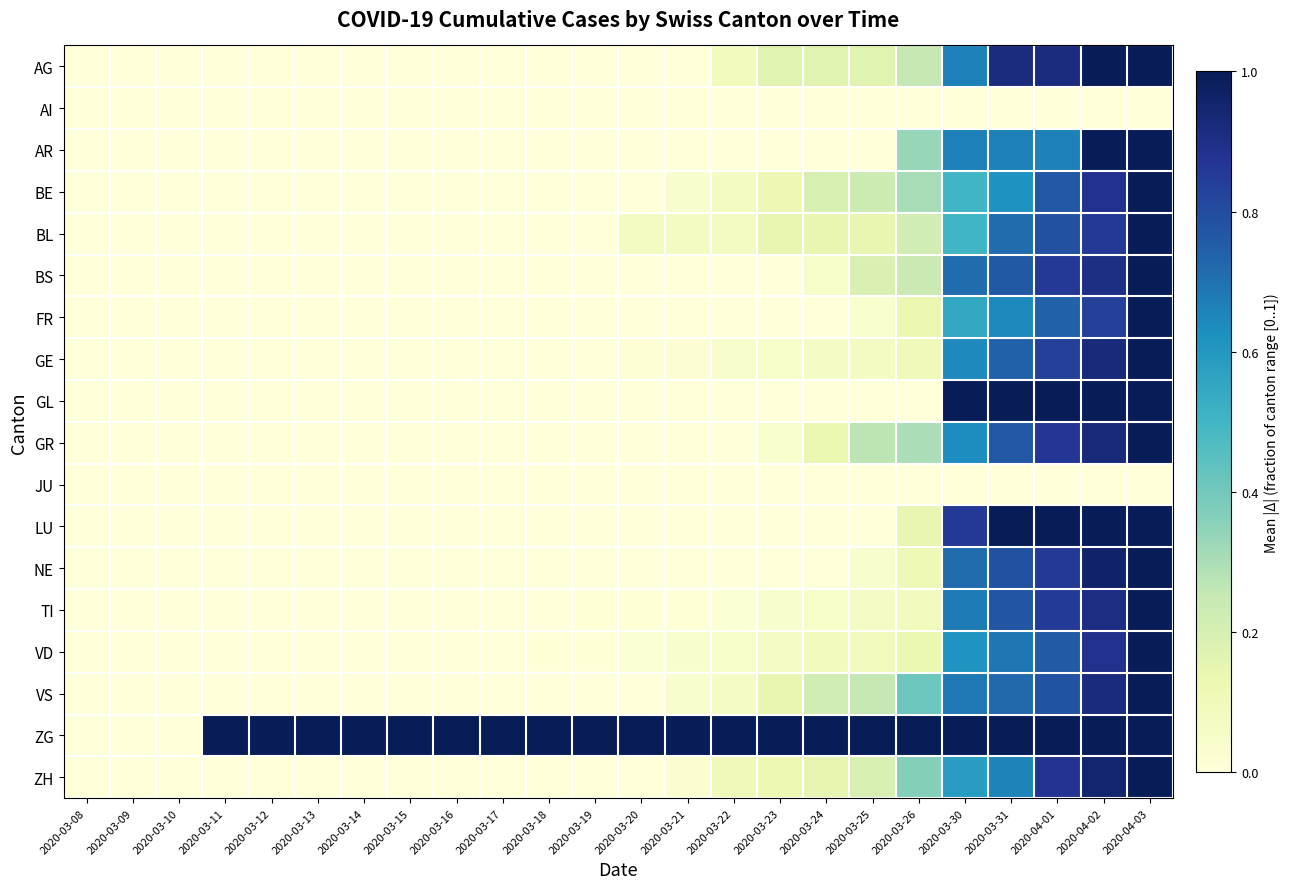

Reading right to left, transcribe all the data shown in this chart.

AG: 2020-04-03=1.0	2020-04-02=1.0	2020-04-01=0.9	2020-03-31=0.9	2020-03-30=0.7	2020-03-26=0.2	2020-03-25=0.2	2020-03-24=0.2	2020-03-23=0.2	2020-03-22=0.1	2020-03-21=0.0	2020-03-20=0.0	2020-03-19=0.0	2020-03-18=0.0	2020-03-17=0.0	2020-03-16=0.0	2020-03-15=0.0	2020-03-14=0.0	2020-03-13=0.0	2020-03-12=0.0	2020-03-11=0.0	2020-03-10=0.0	2020-03-09=0.0	2020-03-08=0.0
AI: 2020-04-03=0.0	2020-04-02=0.0	2020-04-01=0.0	2020-03-31=0.0	2020-03-30=0.0	2020-03-26=0.0	2020-03-25=0.0	2020-03-24=0.0	2020-03-23=0.0	2020-03-22=0.0	2020-03-21=0.0	2020-03-20=0.0	2020-03-19=0.0	2020-03-18=0.0	2020-03-17=0.0	2020-03-16=0.0	2020-03-15=0.0	2020-03-14=0.0	2020-03-13=0.0	2020-03-12=0.0	2020-03-11=0.0	2020-03-10=0.0	2020-03-09=0.0	2020-03-08=0.0
AR: 2020-04-03=1.0	2020-04-02=1.0	2020-04-01=0.7	2020-03-31=0.7	2020-03-30=0.7	2020-03-26=0.3	2020-03-25=0.0	2020-03-24=0.0	2020-03-23=0.0	2020-03-22=0.0	2020-03-21=0.0	2020-03-20=0.0	2020-03-19=0.0	2020-03-18=0.0	2020-03-17=0.0	2020-03-16=0.0	2020-03-15=0.0	2020-03-14=0.0	2020-03-13=0.0	2020-03-12=0.0	2020-03-11=0.0	2020-03-10=0.0	2020-03-09=0.0	2020-03-08=0.0
BE: 2020-04-03=1.0	2020-04-02=0.9	2020-04-01=0.8	2020-03-31=0.6	2020-03-30=0.5	2020-03-26=0.3	2020-03-25=0.2	2020-03-24=0.2	2020-03-23=0.1	2020-03-22=0.1	2020-03-21=0.0	2020-03-20=0.0	2020-03-19=0.0	2020-03-18=0.0	2020-03-17=0.0	2020-03-16=0.0	2020-03-15=0.0	2020-03-14=0.0	2020-03-13=0.0	2020-03-12=0.0	2020-03-11=0.0	2020-03-10=0.0	2020-03-09=0.0	2020-03-08=0.0
BL: 2020-04-03=1.0	2020-04-02=0.9	2020-04-01=0.8	2020-03-31=0.7	2020-03-30=0.5	2020-03-26=0.2	2020-03-25=0.1	2020-03-24=0.1	2020-03-23=0.1	2020-03-22=0.1	2020-03-21=0.1	2020-03-20=0.1	2020-03-19=0.0	2020-03-18=0.0	2020-03-17=0.0	2020-03-16=0.0	2020-03-15=0.0	2020-03-14=0.0	2020-03-13=0.0	2020-03-12=0.0	2020-03-11=0.0	2020-03-10=0.0	2020-03-09=0.0	2020-03-08=0.0
BS: 2020-04-03=1.0	2020-04-02=0.9	2020-04-01=0.9	2020-03-31=0.8	2020-03-30=0.7	2020-03-26=0.2	2020-03-25=0.2	2020-03-24=0.0	2020-03-23=0.0	2020-03-22=0.0	2020-03-21=0.0	2020-03-20=0.0	2020-03-19=0.0	2020-03-18=0.0	2020-03-17=0.0	2020-03-16=0.0	2020-03-15=0.0	2020-03-14=0.0	2020-03-13=0.0	2020-03-12=0.0	2020-03-11=0.0	2020-03-10=0.0	2020-03-09=0.0	2020-03-08=0.0
FR: 2020-04-03=1.0	2020-04-02=0.8	2020-04-01=0.7	2020-03-31=0.6	2020-03-30=0.5	2020-03-26=0.1	2020-03-25=0.0	2020-03-24=0.0	2020-03-23=0.0	2020-03-22=0.0	2020-03-21=0.0	2020-03-20=0.0	2020-03-19=0.0	2020-03-18=0.0	2020-03-17=0.0	2020-03-16=0.0	2020-03-15=0.0	2020-03-14=0.0	2020-03-13=0.0	2020-03-12=0.0	2020-03-11=0.0	2020-03-10=0.0	2020-03-09=0.0	2020-03-08=0.0
GE: 2020-04-03=1.0	2020-04-02=0.9	2020-04-01=0.8	2020-03-31=0.7	2020-03-30=0.6	2020-03-26=0.1	2020-03-25=0.1	2020-03-24=0.1	2020-03-23=0.1	2020-03-22=0.0	2020-03-21=0.0	2020-03-20=0.0	2020-03-19=0.0	2020-03-18=0.0	2020-03-17=0.0	2020-03-16=0.0	2020-03-15=0.0	2020-03-14=0.0	2020-03-13=0.0	2020-03-12=0.0	2020-03-11=0.0	2020-03-10=0.0	2020-03-09=0.0	2020-03-08=0.0
GL: 2020-04-03=1.0	2020-04-02=1.0	2020-04-01=1.0	2020-03-31=1.0	2020-03-30=1.0	2020-03-26=0.0	2020-03-25=0.0	2020-03-24=0.0	2020-03-23=0.0	2020-03-22=0.0	2020-03-21=0.0	2020-03-20=0.0	2020-03-19=0.0	2020-03-18=0.0	2020-03-17=0.0	2020-03-16=0.0	2020-03-15=0.0	2020-03-14=0.0	2020-03-13=0.0	2020-03-12=0.0	2020-03-11=0.0	2020-03-10=0.0	2020-03-09=0.0	2020-03-08=0.0
GR: 2020-04-03=1.0	2020-04-02=0.9	2020-04-01=0.9	2020-03-31=0.8	2020-03-30=0.6	2020-03-26=0.3	2020-03-25=0.3	2020-03-24=0.1	2020-03-23=0.0	2020-03-22=0.0	2020-03-21=0.0	2020-03-20=0.0	2020-03-19=0.0	2020-03-18=0.0	2020-03-17=0.0	2020-03-16=0.0	2020-03-15=0.0	2020-03-14=0.0	2020-03-13=0.0	2020-03-12=0.0	2020-03-11=0.0	2020-03-10=0.0	2020-03-09=0.0	2020-03-08=0.0
JU: 2020-04-03=0.0	2020-04-02=0.0	2020-04-01=0.0	2020-03-31=0.0	2020-03-30=0.0	2020-03-26=0.0	2020-03-25=0.0	2020-03-24=0.0	2020-03-23=0.0	2020-03-22=0.0	2020-03-21=0.0	2020-03-20=0.0	2020-03-19=0.0	2020-03-18=0.0	2020-03-17=0.0	2020-03-16=0.0	2020-03-15=0.0	2020-03-14=0.0	2020-03-13=0.0	2020-03-12=0.0	2020-03-11=0.0	2020-03-10=0.0	2020-03-09=0.0	2020-03-08=0.0
LU: 2020-04-03=1.0	2020-04-02=1.0	2020-04-01=1.0	2020-03-31=1.0	2020-03-30=0.9	2020-03-26=0.1	2020-03-25=0.0	2020-03-24=0.0	2020-03-23=0.0	2020-03-22=0.0	2020-03-21=0.0	2020-03-20=0.0	2020-03-19=0.0	2020-03-18=0.0	2020-03-17=0.0	2020-03-16=0.0	2020-03-15=0.0	2020-03-14=0.0	2020-03-13=0.0	2020-03-12=0.0	2020-03-11=0.0	2020-03-10=0.0	2020-03-09=0.0	2020-03-08=0.0
NE: 2020-04-03=1.0	2020-04-02=1.0	2020-04-01=0.9	2020-03-31=0.8	2020-03-30=0.7	2020-03-26=0.1	2020-03-25=0.0	2020-03-24=0.0	2020-03-23=0.0	2020-03-22=0.0	2020-03-21=0.0	2020-03-20=0.0	2020-03-19=0.0	2020-03-18=0.0	2020-03-17=0.0	2020-03-16=0.0	2020-03-15=0.0	2020-03-14=0.0	2020-03-13=0.0	2020-03-12=0.0	2020-03-11=0.0	2020-03-10=0.0	2020-03-09=0.0	2020-03-08=0.0
TI: 2020-04-03=1.0	2020-04-02=0.9	2020-04-01=0.9	2020-03-31=0.8	2020-03-30=0.7	2020-03-26=0.1	2020-03-25=0.1	2020-03-24=0.1	2020-03-23=0.0	2020-03-22=0.0	2020-03-21=0.0	2020-03-20=0.0	2020-03-19=0.0	2020-03-18=0.0	2020-03-17=0.0	2020-03-16=0.0	2020-03-15=0.0	2020-03-14=0.0	2020-03-13=0.0	2020-03-12=0.0	2020-03-11=0.0	2020-03-10=0.0	2020-03-09=0.0	2020-03-08=0.0
VD: 2020-04-03=1.0	2020-04-02=0.9	2020-04-01=0.8	2020-03-31=0.7	2020-03-30=0.6	2020-03-26=0.1	2020-03-25=0.1	2020-03-24=0.1	2020-03-23=0.1	2020-03-22=0.1	2020-03-21=0.0	2020-03-20=0.0	2020-03-19=0.0	2020-03-18=0.0	2020-03-17=0.0	2020-03-16=0.0	2020-03-15=0.0	2020-03-14=0.0	2020-03-13=0.0	2020-03-12=0.0	2020-03-11=0.0	2020-03-10=0.0	2020-03-09=0.0	2020-03-08=0.0
VS: 2020-04-03=1.0	2020-04-02=0.9	2020-04-01=0.8	2020-03-31=0.7	2020-03-30=0.7	2020-03-26=0.4	2020-03-25=0.3	2020-03-24=0.2	2020-03-23=0.1	2020-03-22=0.1	2020-03-21=0.0	2020-03-20=0.0	2020-03-19=0.0	2020-03-18=0.0	2020-03-17=0.0	2020-03-16=0.0	2020-03-15=0.0	2020-03-14=0.0	2020-03-13=0.0	2020-03-12=0.0	2020-03-11=0.0	2020-03-10=0.0	2020-03-09=0.0	2020-03-08=0.0
ZG: 2020-04-03=1.0	2020-04-02=1.0	2020-04-01=1.0	2020-03-31=1.0	2020-03-30=1.0	2020-03-26=1.0	2020-03-25=1.0	2020-03-24=1.0	2020-03-23=1.0	2020-03-22=1.0	2020-03-21=1.0	2020-03-20=1.0	2020-03-19=1.0	2020-03-18=1.0	2020-03-17=1.0	2020-03-16=1.0	2020-03-15=1.0	2020-03-14=1.0	2020-03-13=1.0	2020-03-12=1.0	2020-03-11=1.0	2020-03-10=0.0	2020-03-09=0.0	2020-03-08=0.0
ZH: 2020-04-03=1.0	2020-04-02=1.0	2020-04-01=0.9	2020-03-31=0.7	2020-03-30=0.6	2020-03-26=0.4	2020-03-25=0.2	2020-03-24=0.1	2020-03-23=0.1	2020-03-22=0.1	2020-03-21=0.0	2020-03-20=0.0	2020-03-19=0.0	2020-03-18=0.0	2020-03-17=0.0	2020-03-16=0.0	2020-03-15=0.0	2020-03-14=0.0	2020-03-13=0.0	2020-03-12=0.0	2020-03-11=0.0	2020-03-10=0.0	2020-03-09=0.0	2020-03-08=0.0